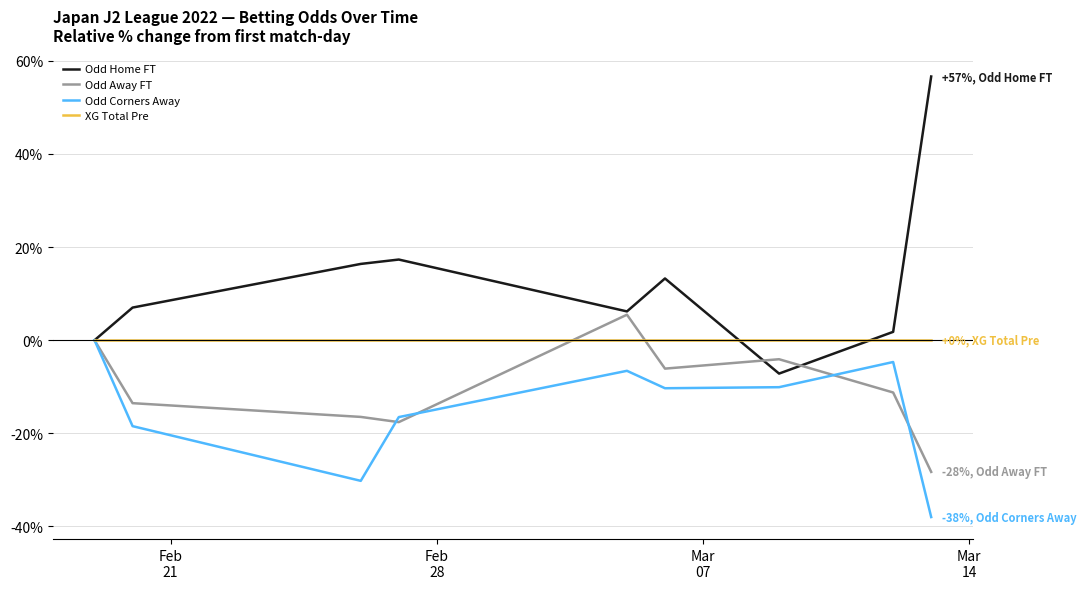

List the series in order of their overall mean, lowest first.

Odd Corners Away, Odd Away FT, XG Total Pre, Odd Home FT